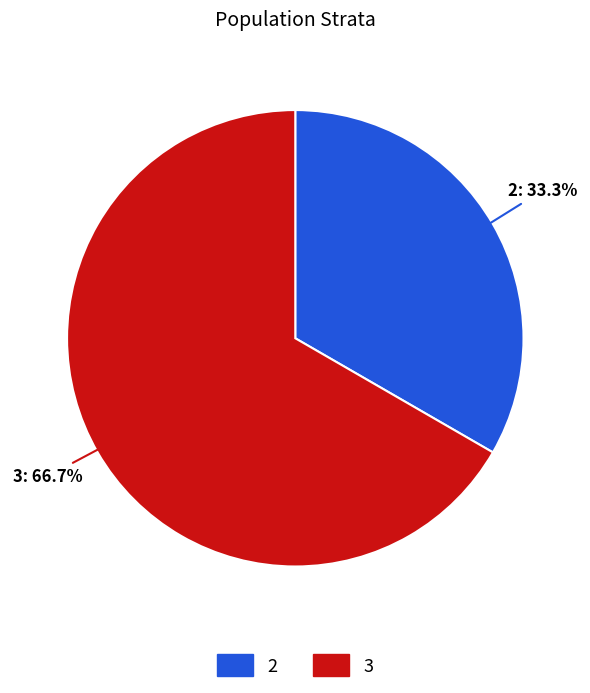

Is there any slice that represents more than half of the pie?

Yes